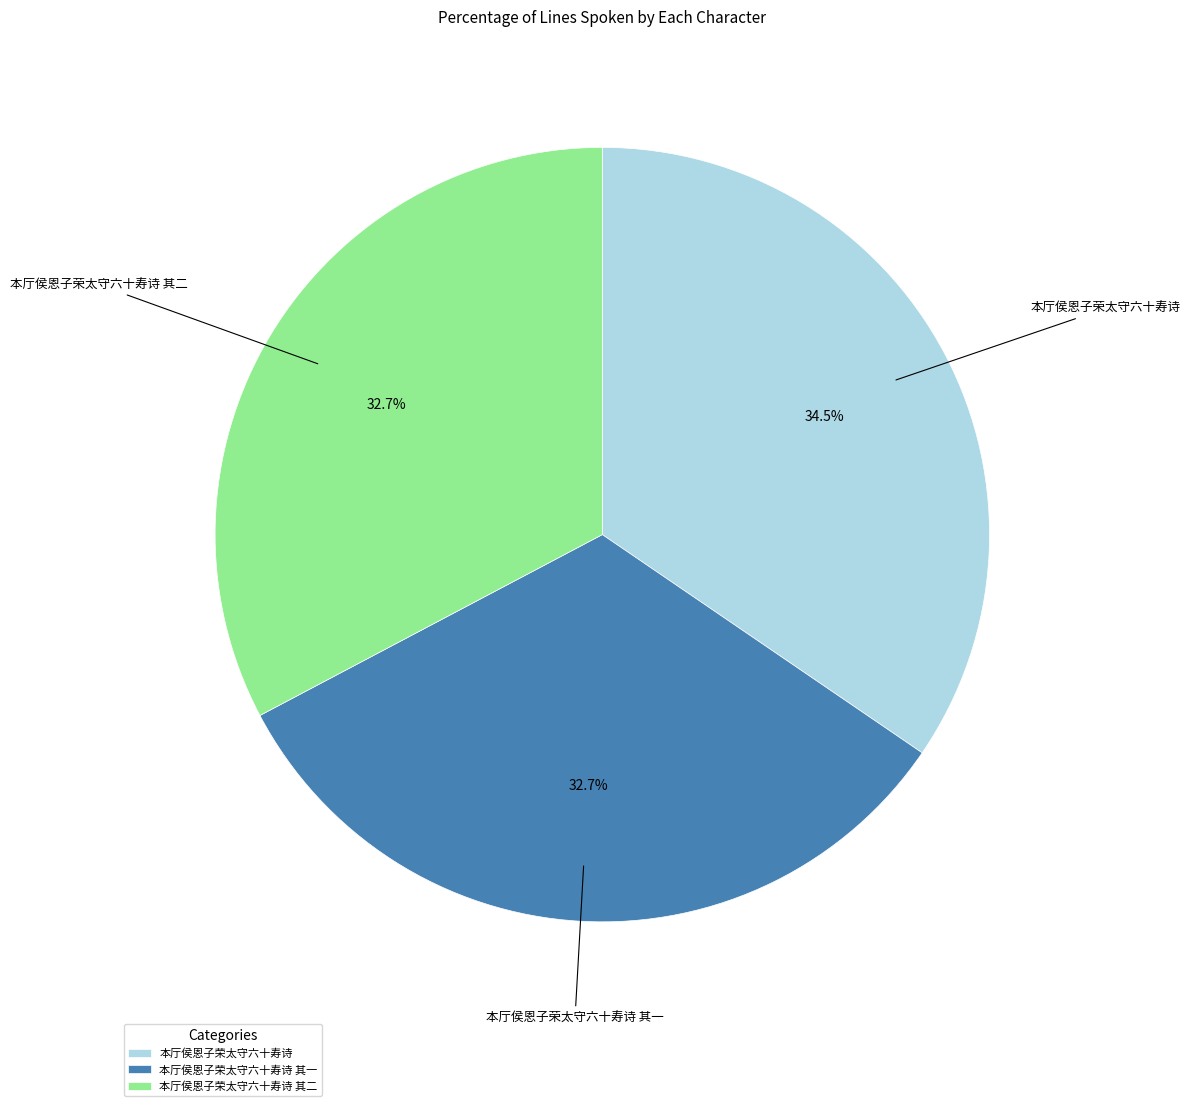

Do 本厅侯恩子荣太守六十寿诗 其一 and 本厅侯恩子荣太守六十寿诗 together represent more than half of the pie?

Yes